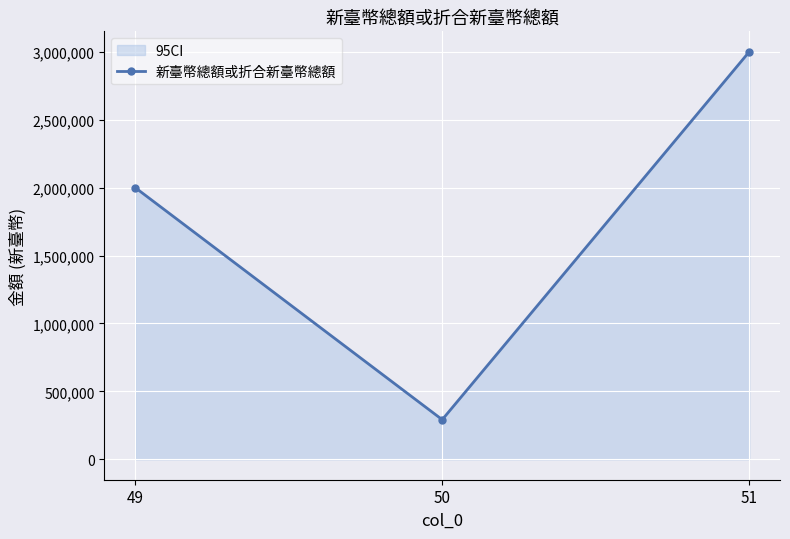

What is the difference between the second highest and minimum values?

1708000